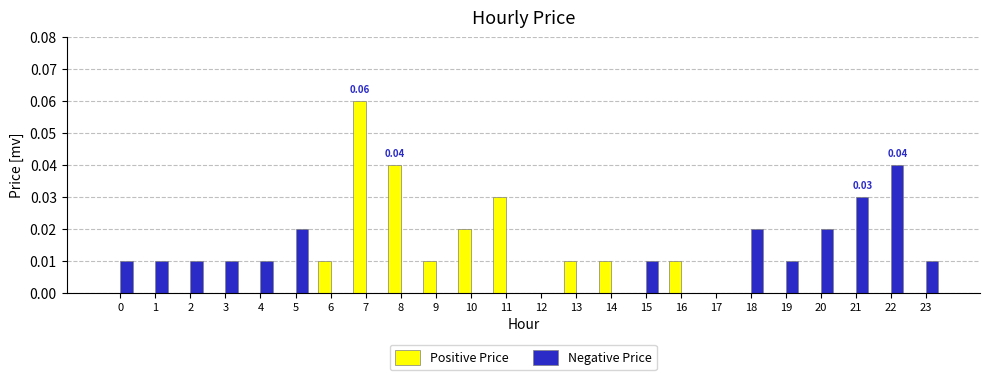

At which category is the sum across all series the highest?

7